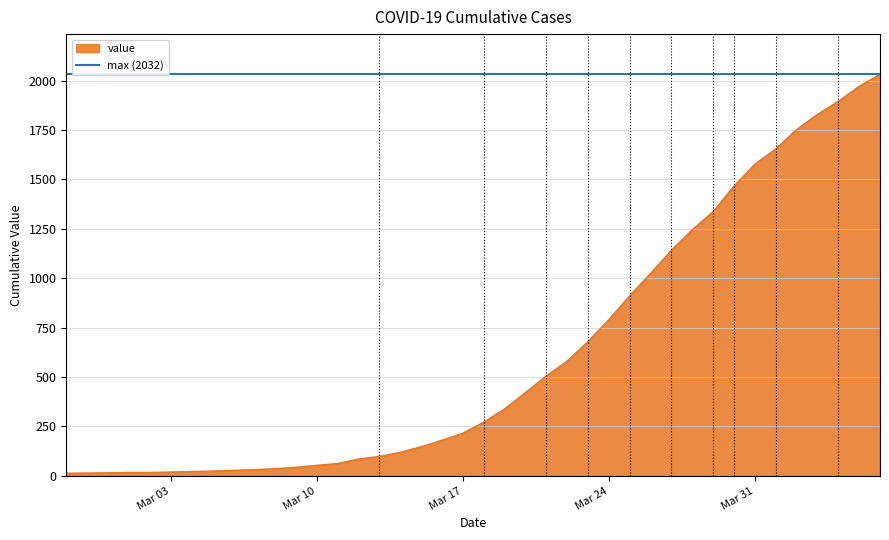

List the labels in order of value, smallest first.

2020-02-27, 2020-02-28, 2020-02-29, 2020-03-01, 2020-03-02, 2020-03-03, 2020-03-04, 2020-03-05, 2020-03-06, 2020-03-07, 2020-03-08, 2020-03-09, 2020-03-10, 2020-03-11, 2020-03-12, 2020-03-13, 2020-03-14, 2020-03-15, 2020-03-16, 2020-03-17, 2020-03-18, 2020-03-19, 2020-03-20, 2020-03-21, 2020-03-22, 2020-03-23, 2020-03-24, 2020-03-25, 2020-03-26, 2020-03-27, 2020-03-28, 2020-03-29, 2020-03-30, 2020-03-31, 2020-04-01, 2020-04-02, 2020-04-03, 2020-04-04, 2020-04-05, 2020-04-06